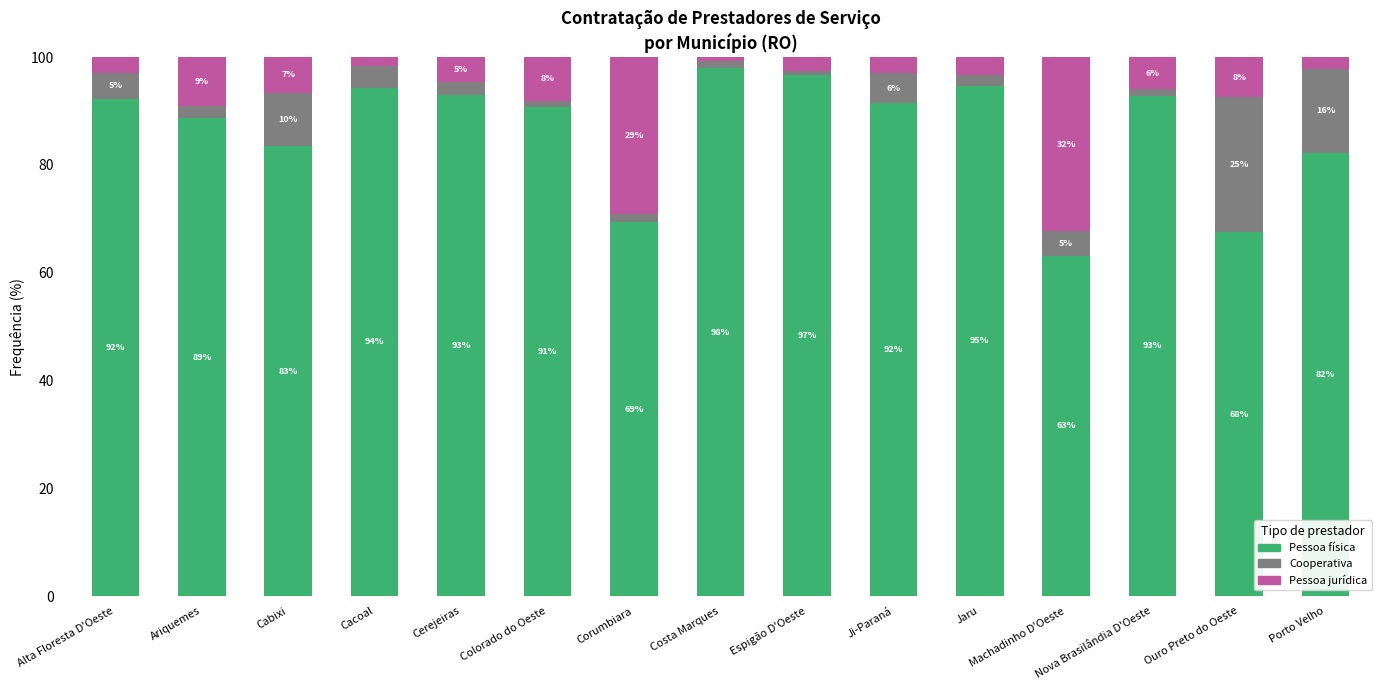

True or false: Pessoa física has a value of 48.3 at Corumbiara.

False